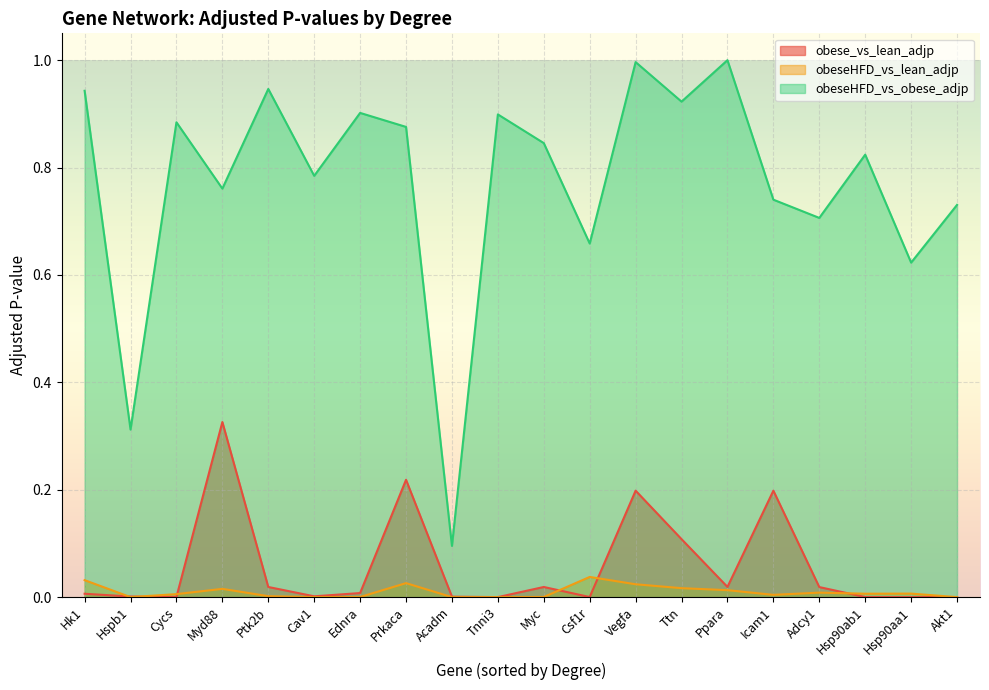

Between Hsp90ab1 and Ptk2b, which is larger?

Ptk2b